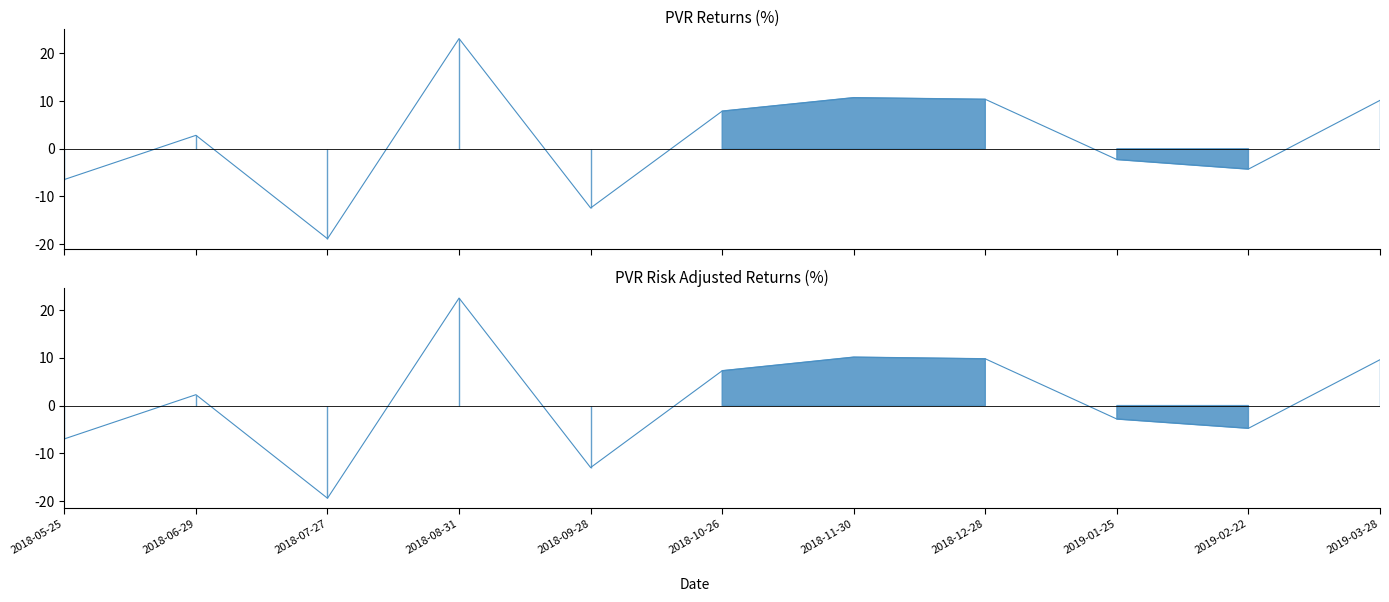

Which label corresponds to the largest value in the chart?

2018-08-31